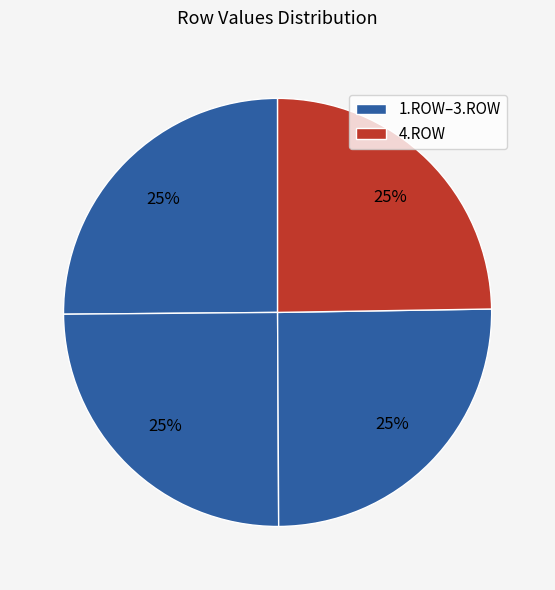

Rank the categories by value from lowest to highest.

4.ROW, 2.ROW, 1.ROW, 3.ROW